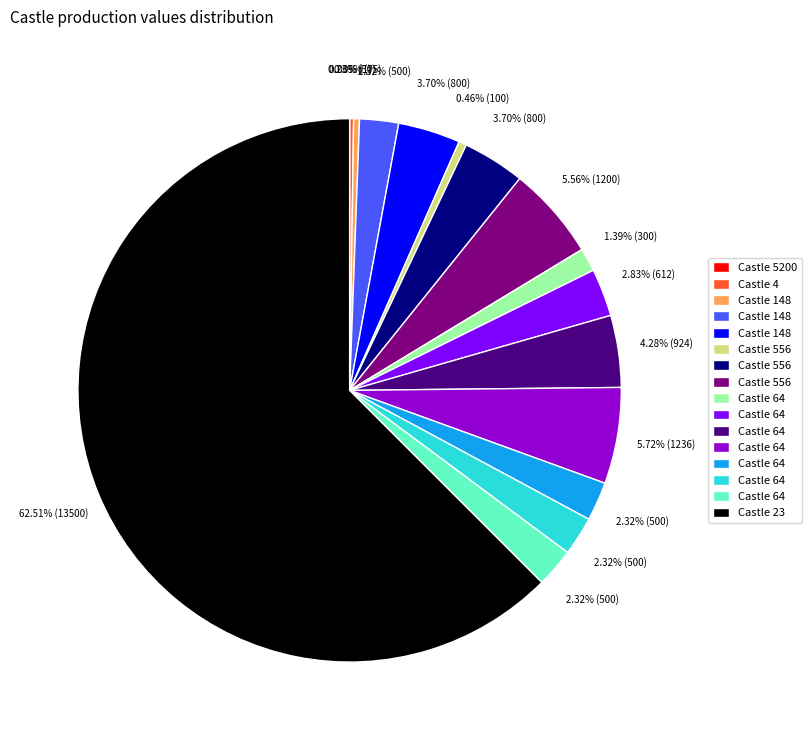

Is there any slice that represents more than half of the pie?

Yes